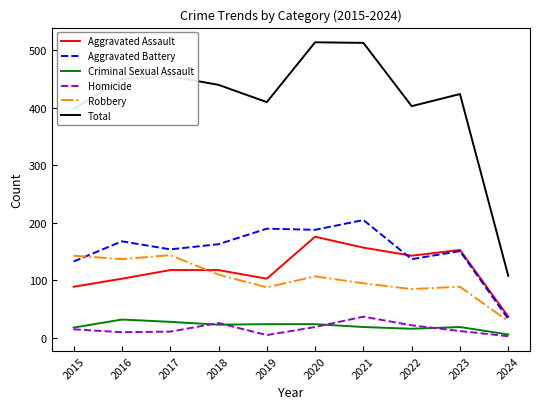

What is the sum of all Aggravated Battery values?

1522